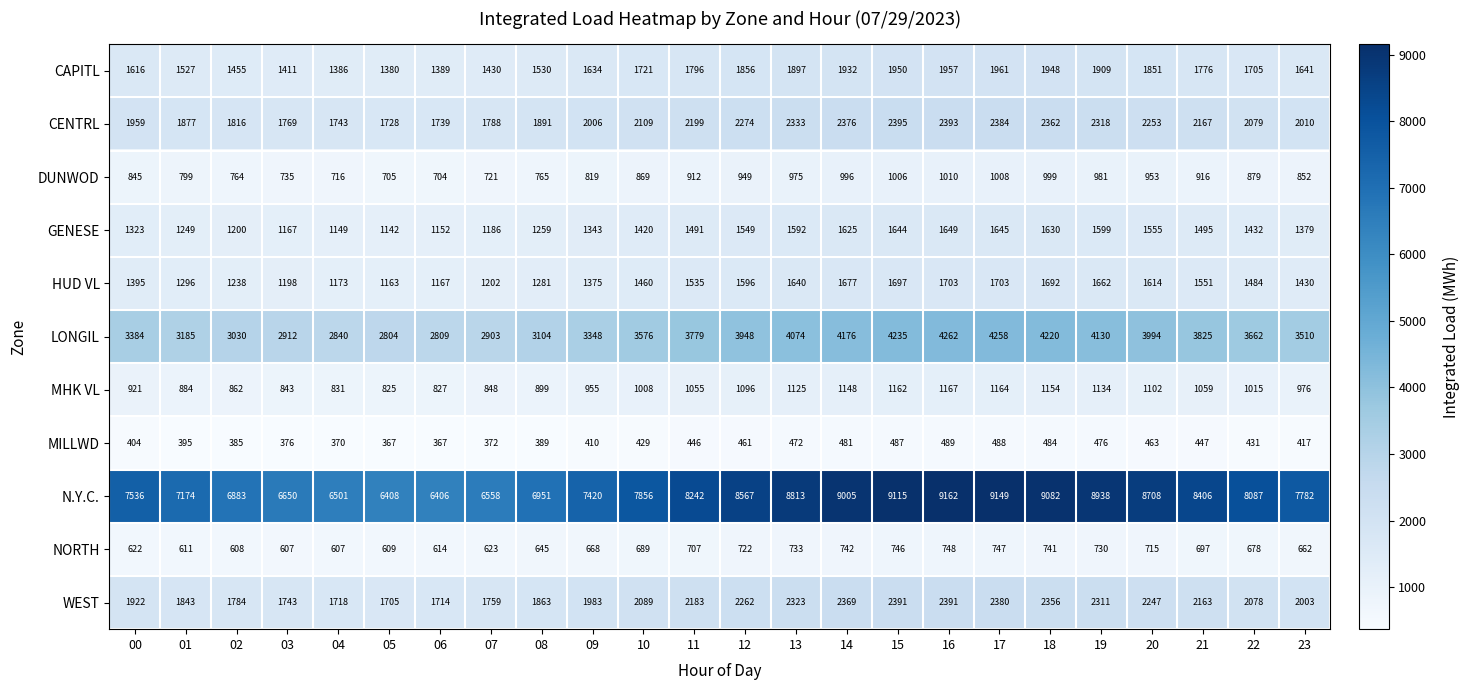

At how many categories does at least one series exceed 7622?

14